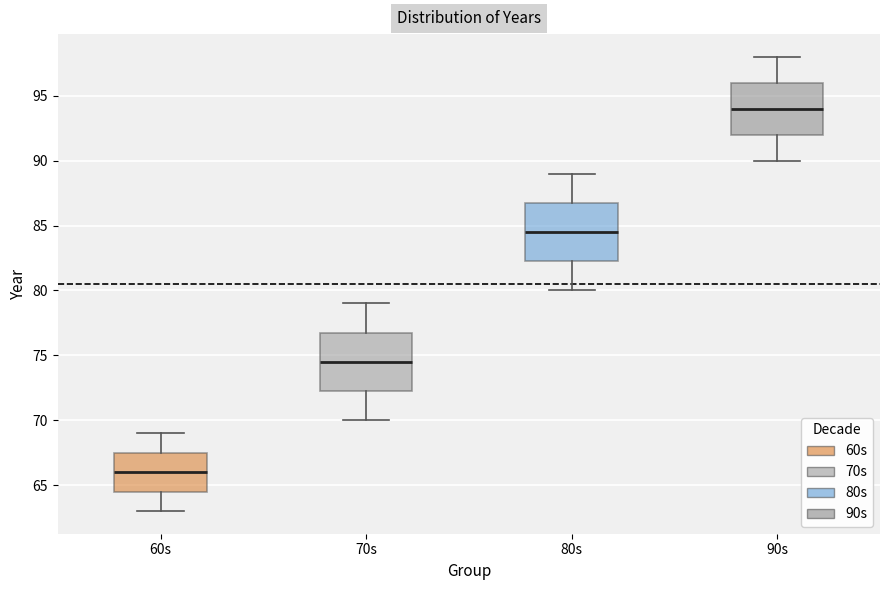

Which box's median line is the highest?

90s